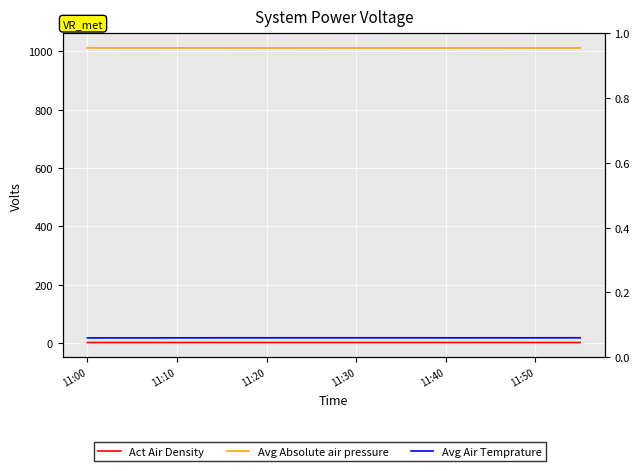

The Avg Absolute air pressure series shows 1012.1 at 11:20. True or false?

True